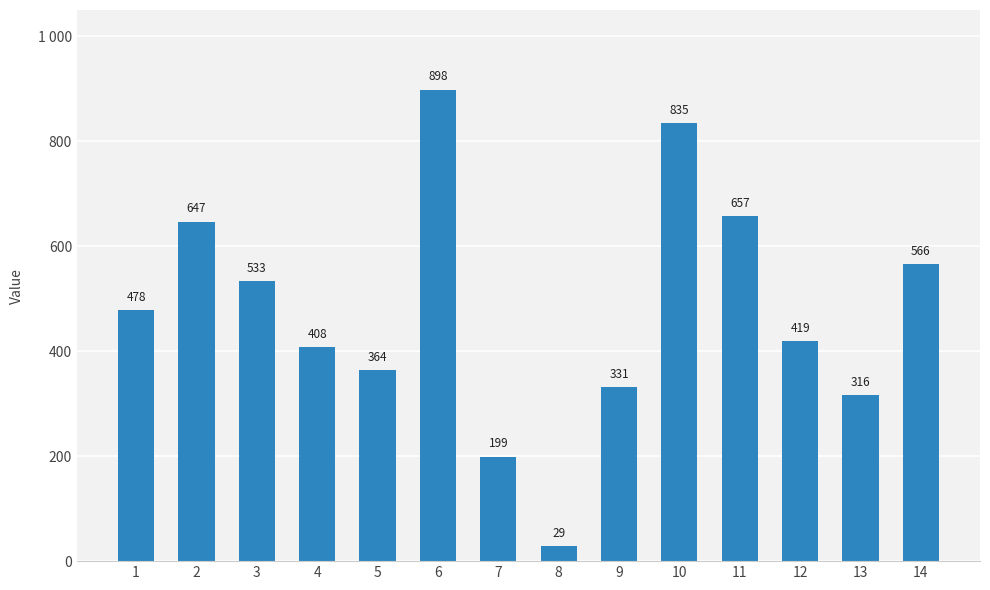

List the labels in order of value, smallest first.

8, 7, 13, 9, 5, 4, 12, 1, 3, 14, 2, 11, 10, 6